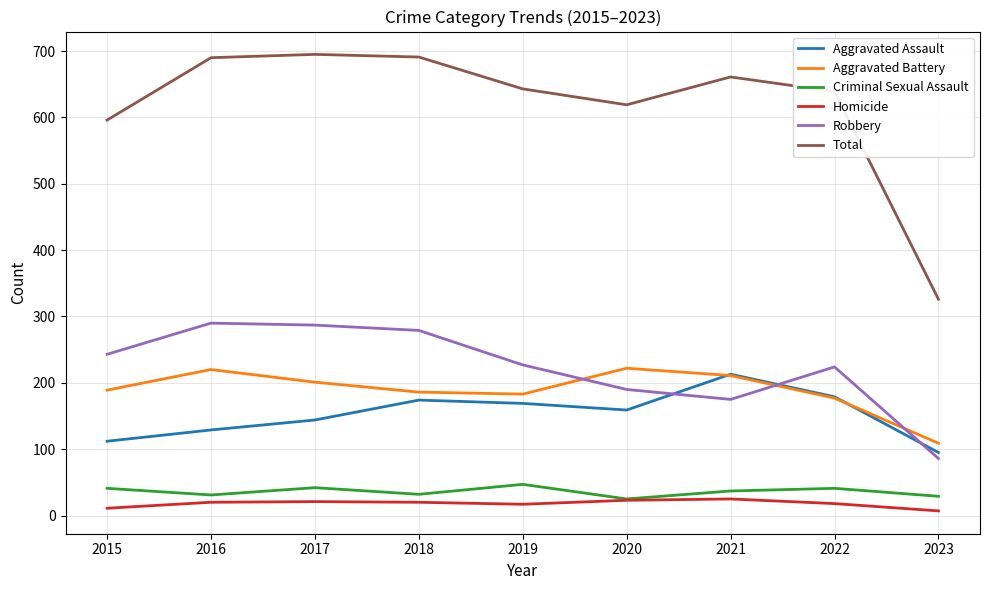

Which series changed the most between 2016 and 2020?

Robbery